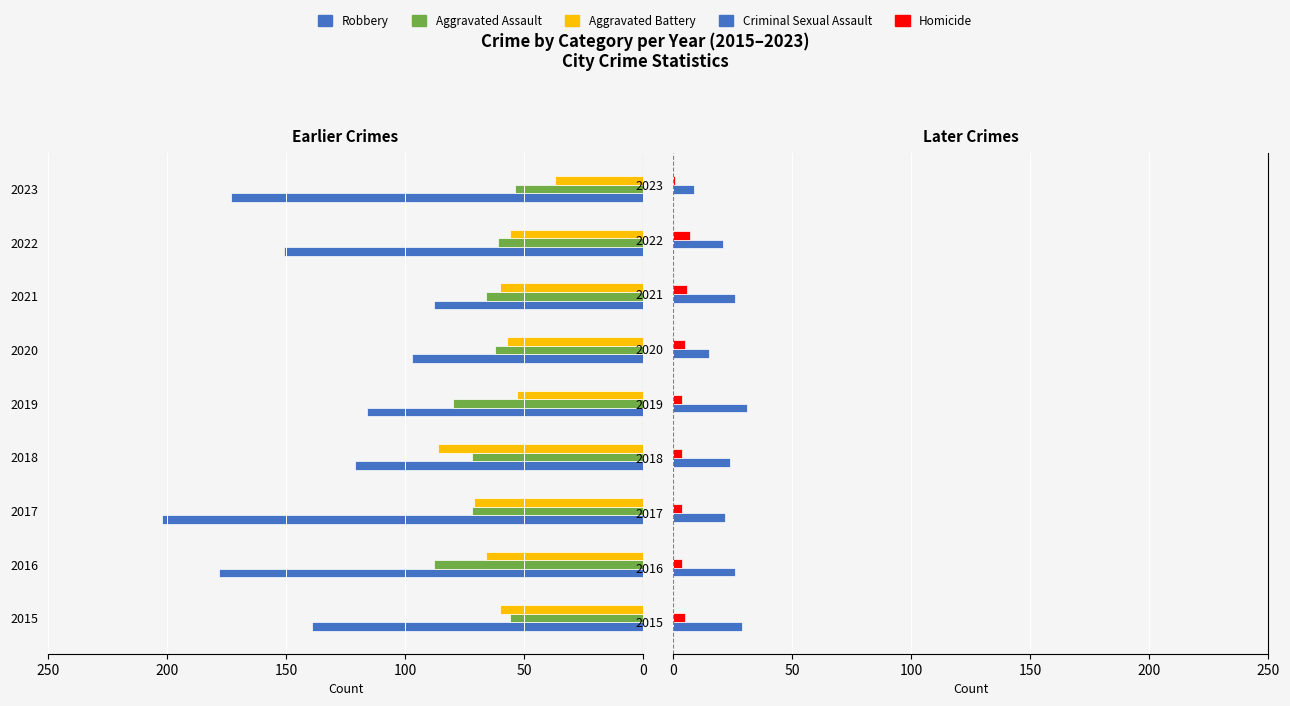

Does the chart contain stacked bars?

No